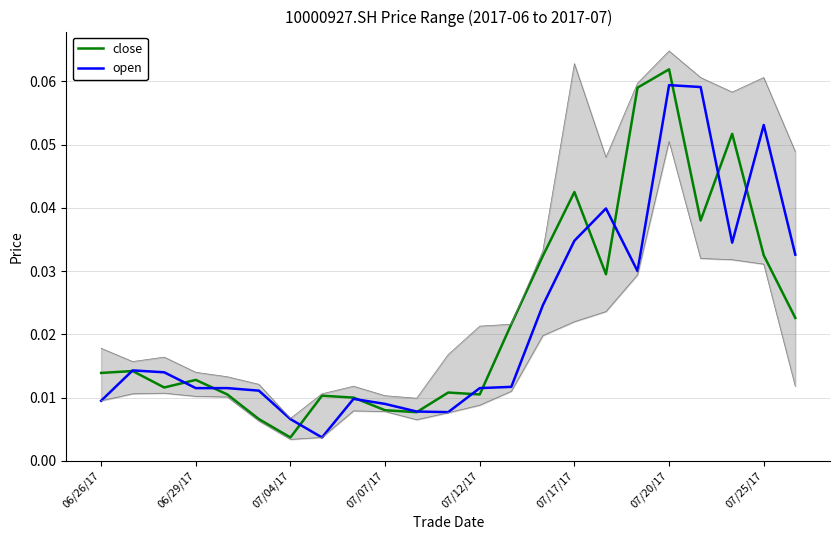

Is the value of close at 07/25/17 greater than the value of open at 07/04/17?

Yes